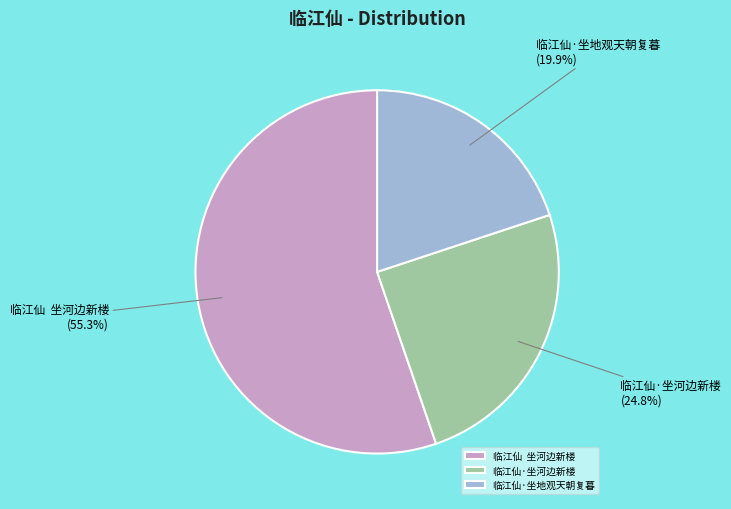

How many segments does this pie chart have?

3